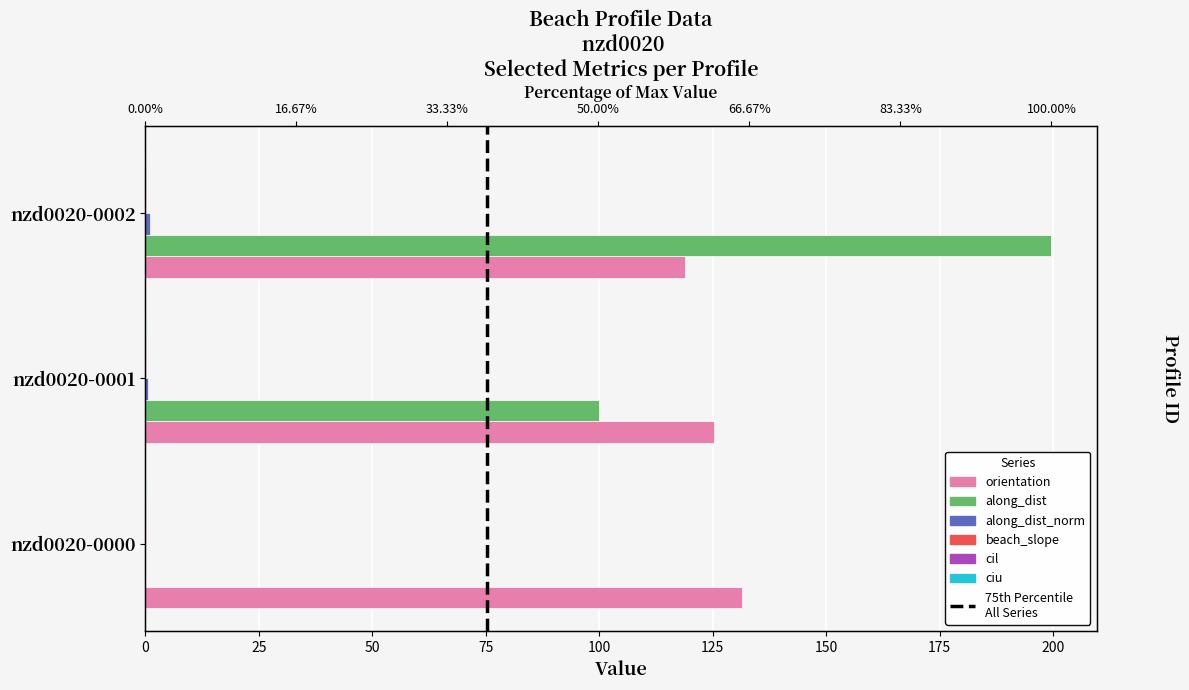

Is it true that orientation equals 118.9 at nzd0020-0002?

True